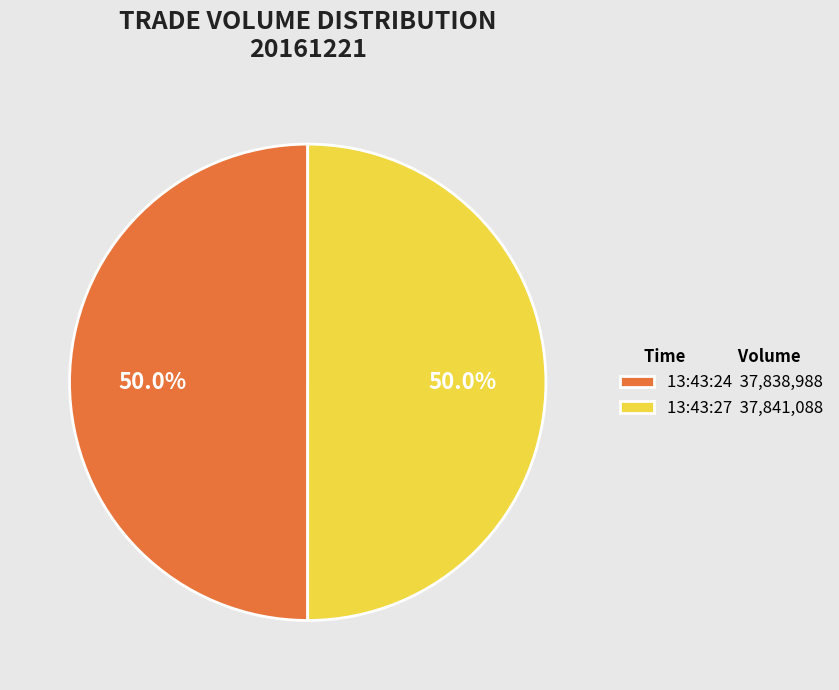

Approximately how many times larger is the value at 13:43:27 compared to 13:43:24?

1.0